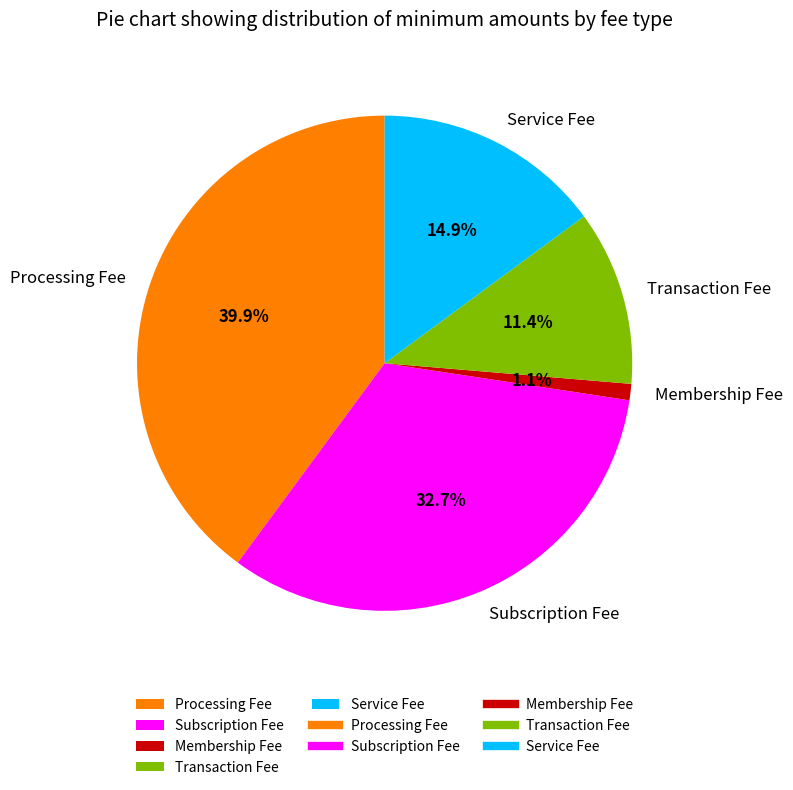

The Processing Fee slice represents 40% of the pie. True or false?

True